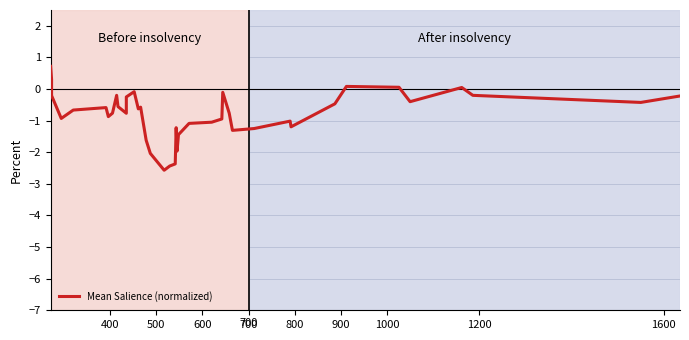

How many values are below zero?

35